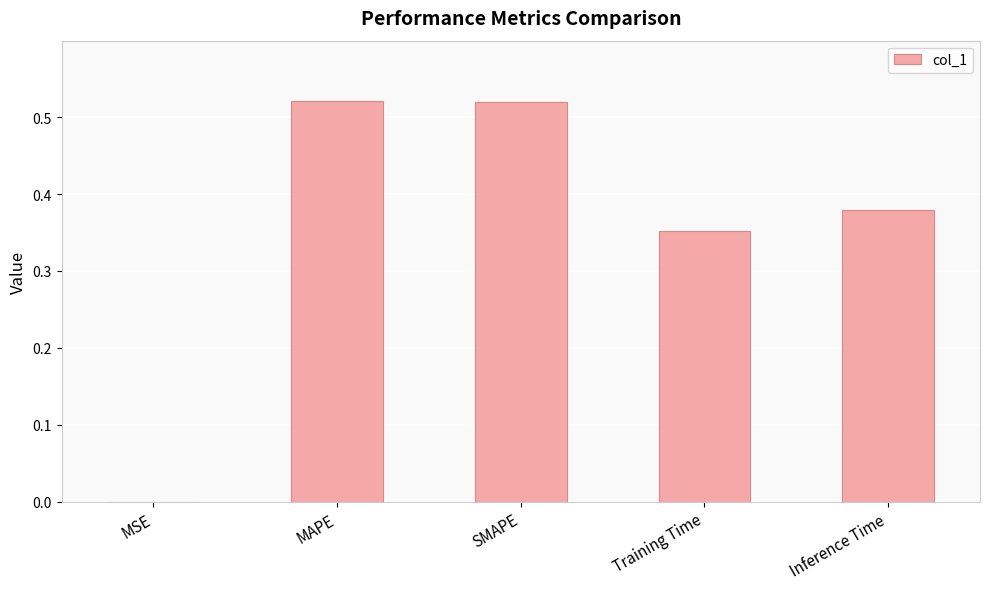

Which has a higher value, Training Time or MAPE?

MAPE